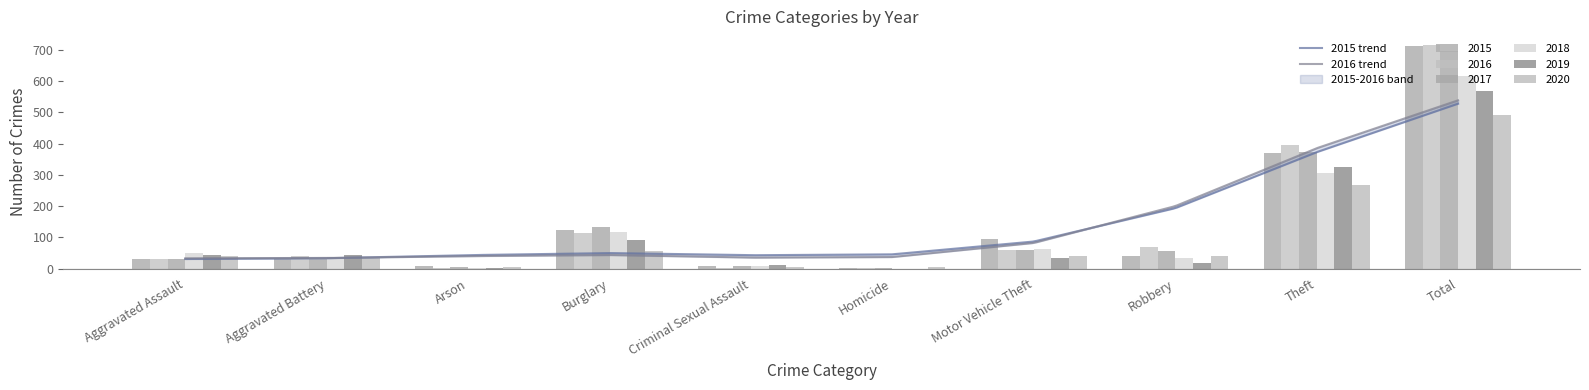

At which label does 2017 first exceed 55?

Burglary